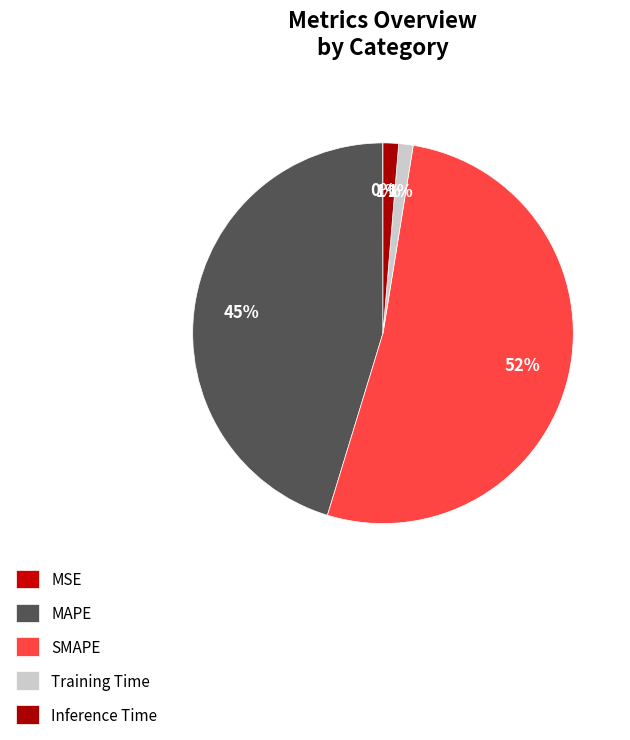

Is there any slice that represents more than half of the pie?

Yes